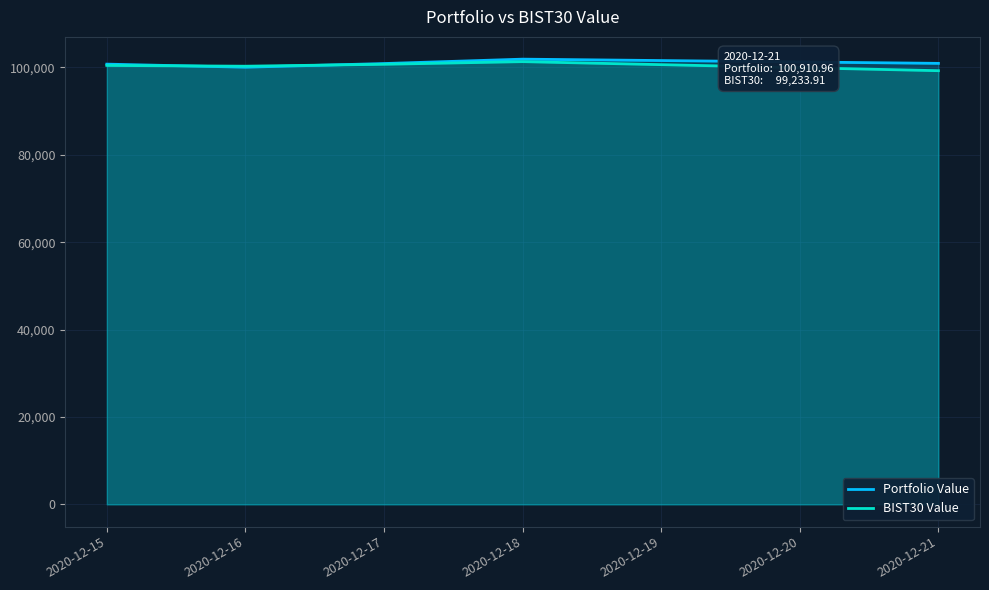

What is the spread (max minus min) of values at 2020-12-18?

569.1